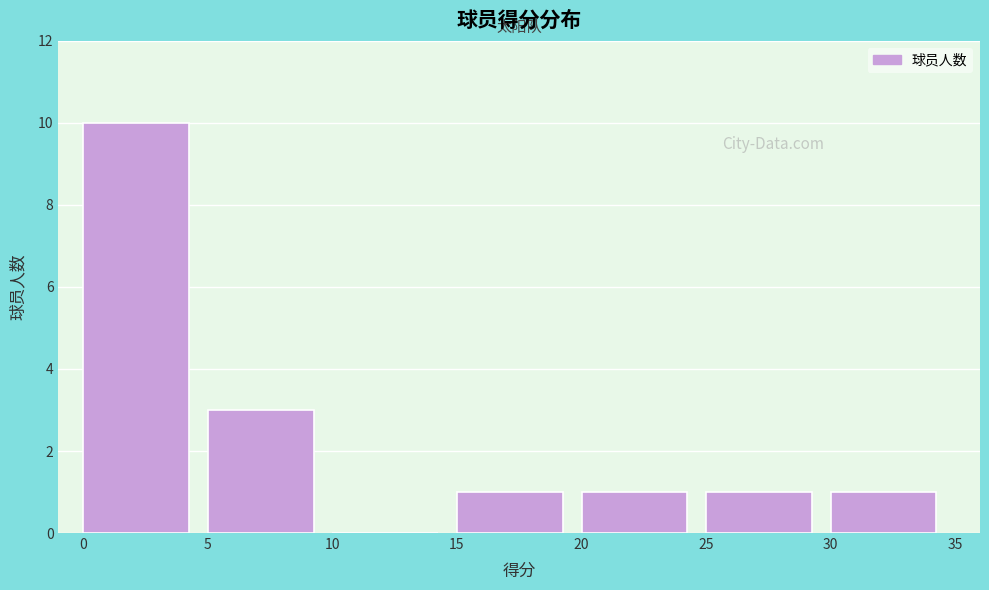

Reading left to right, transcribe this chart: for each bar, give the range it covers on the x-axis and its height. The values are not printed on the chart, so give them approximately, as read against the axis.

0 to 5: 10
5 to 10: 3
10 to 15: 0
15 to 20: 1
20 to 25: 1
25 to 30: 1
30 to 35: 1